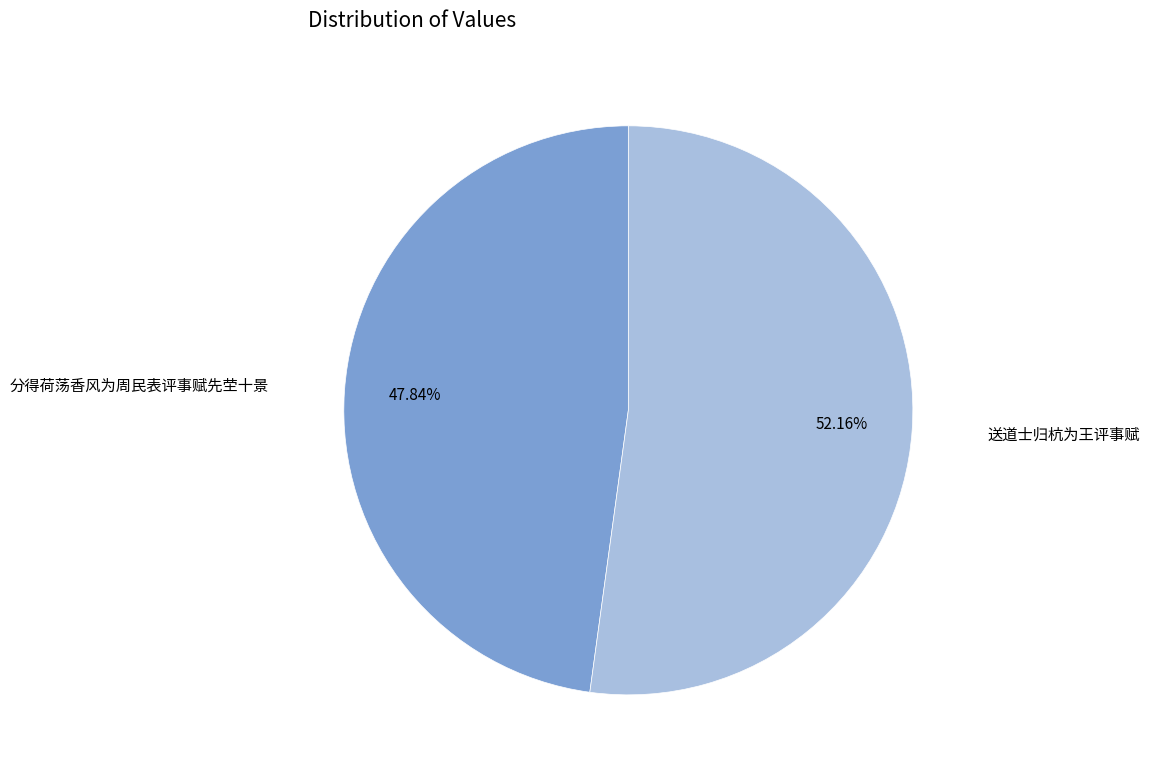

How many segments does this pie chart have?

2